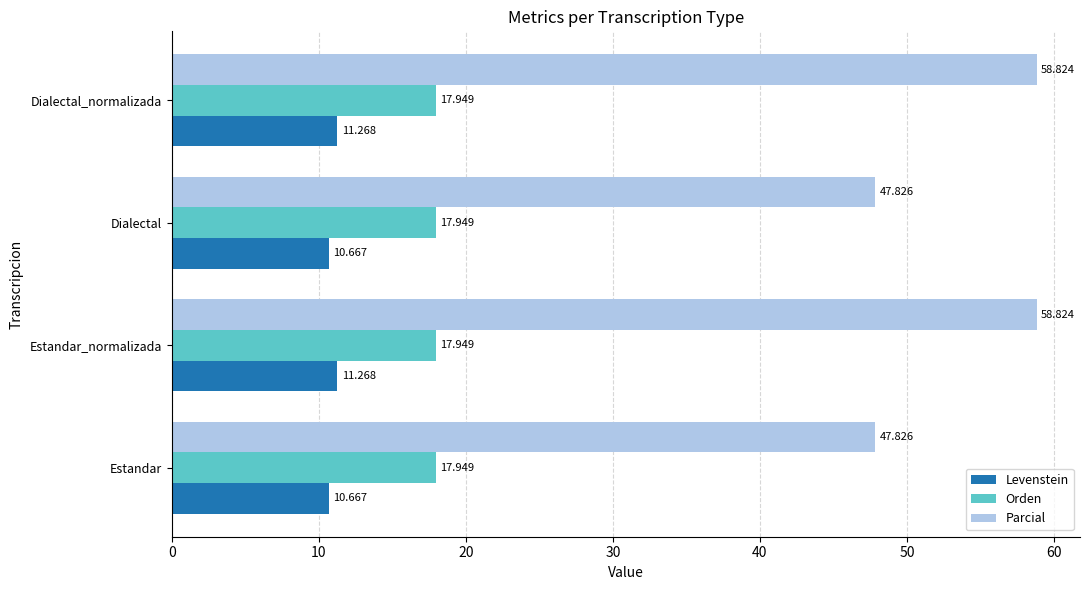

Between Dialectal and Dialectal_normalizada, which series saw the biggest shift?

Parcial